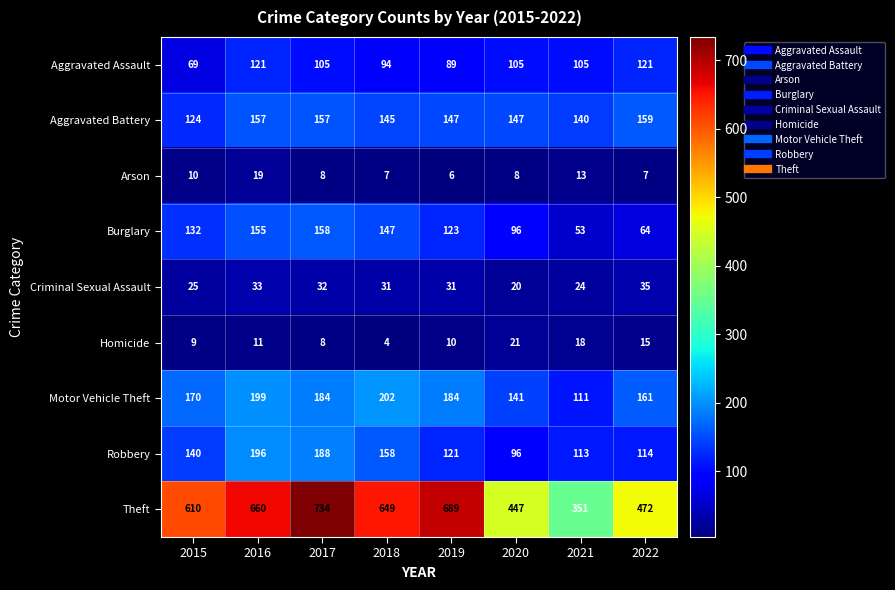

Rank the series by their maximum value, from lowest to highest.

Arson, Homicide, Criminal Sexual Assault, Aggravated Assault, Burglary, Aggravated Battery, Robbery, Motor Vehicle Theft, Theft